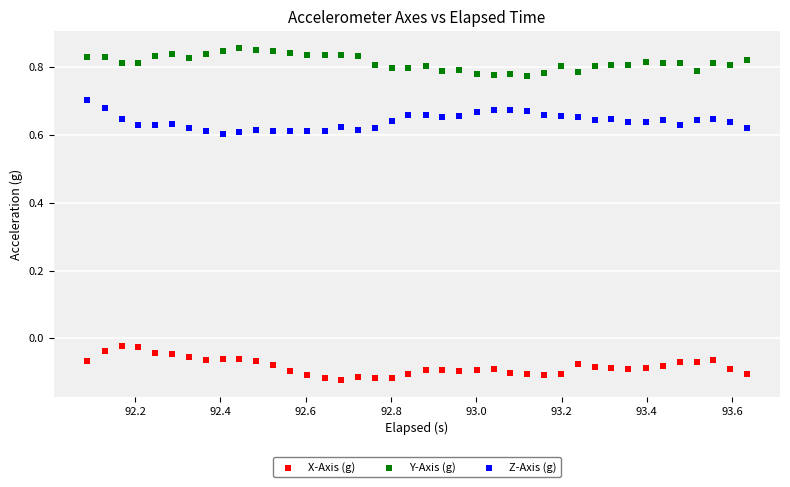

Which series reaches the minimum Y coordinate?

X-Axis (g)